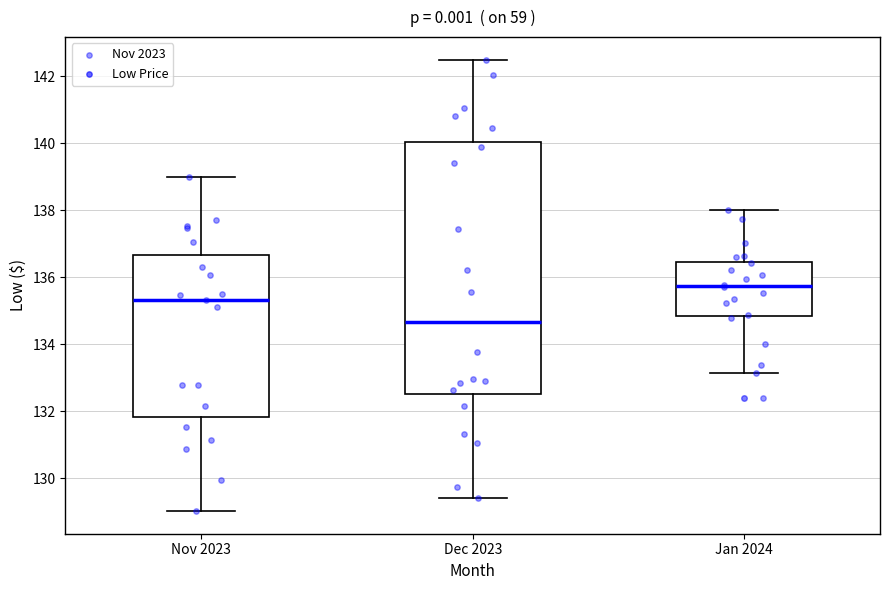

Which box is the tallest, from its lower edge to its upper edge?

Dec 2023